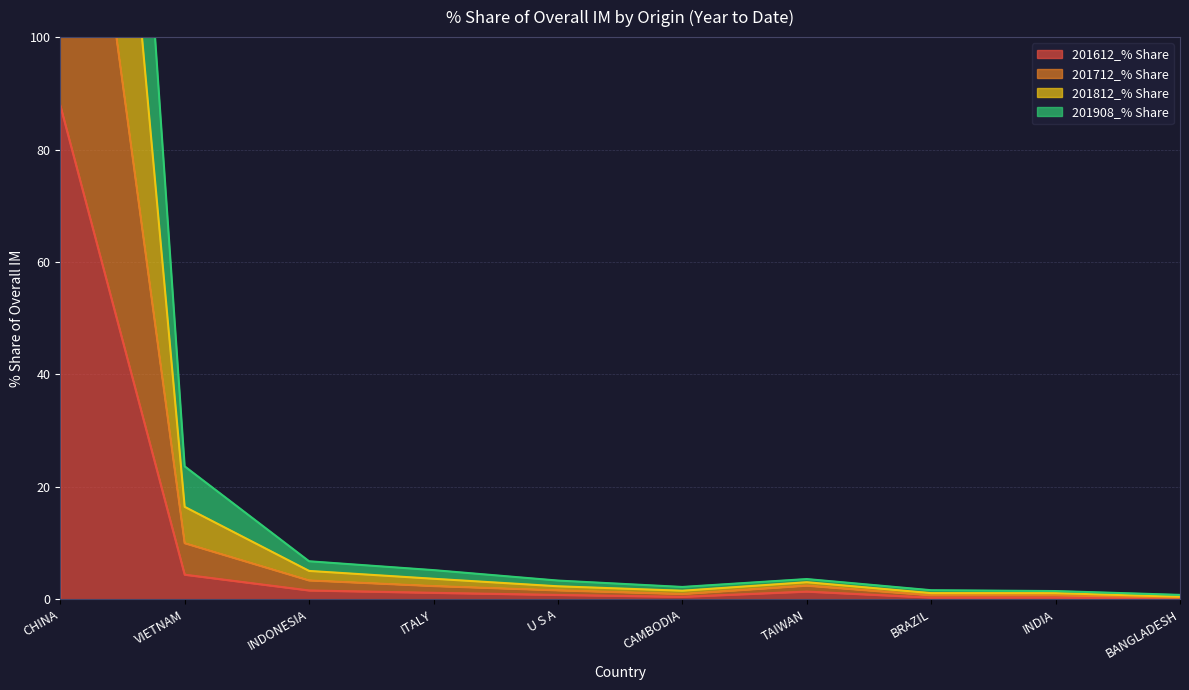

The 201712_% Share series shows 1.9 at INDIA. True or false?

False